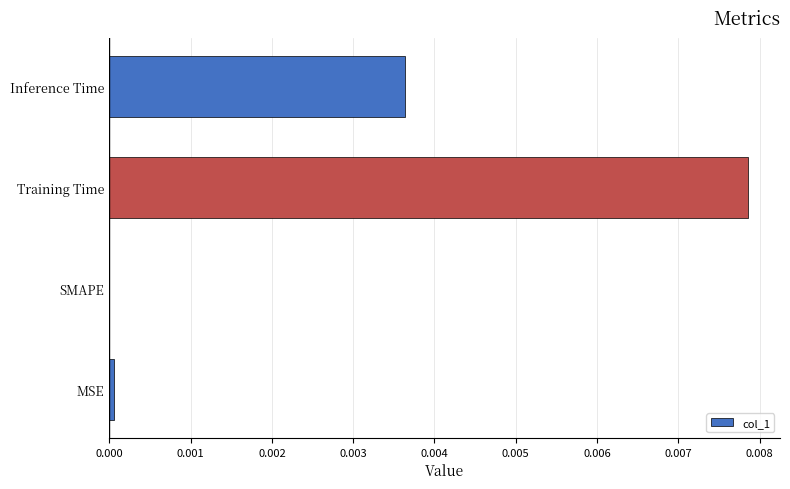

Count the number of values greater than 0.

3